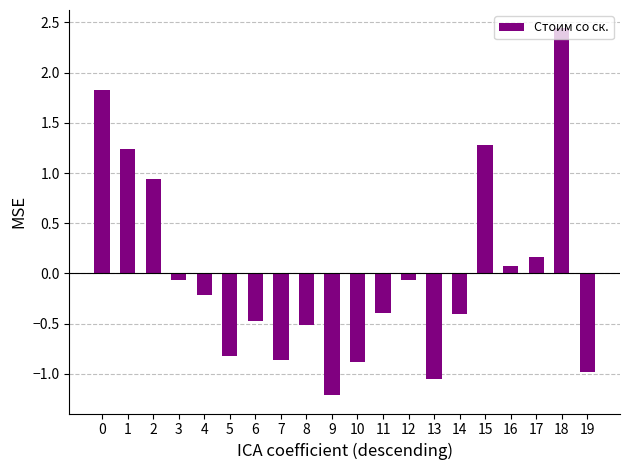

What value does the data have at 7?

-0.9